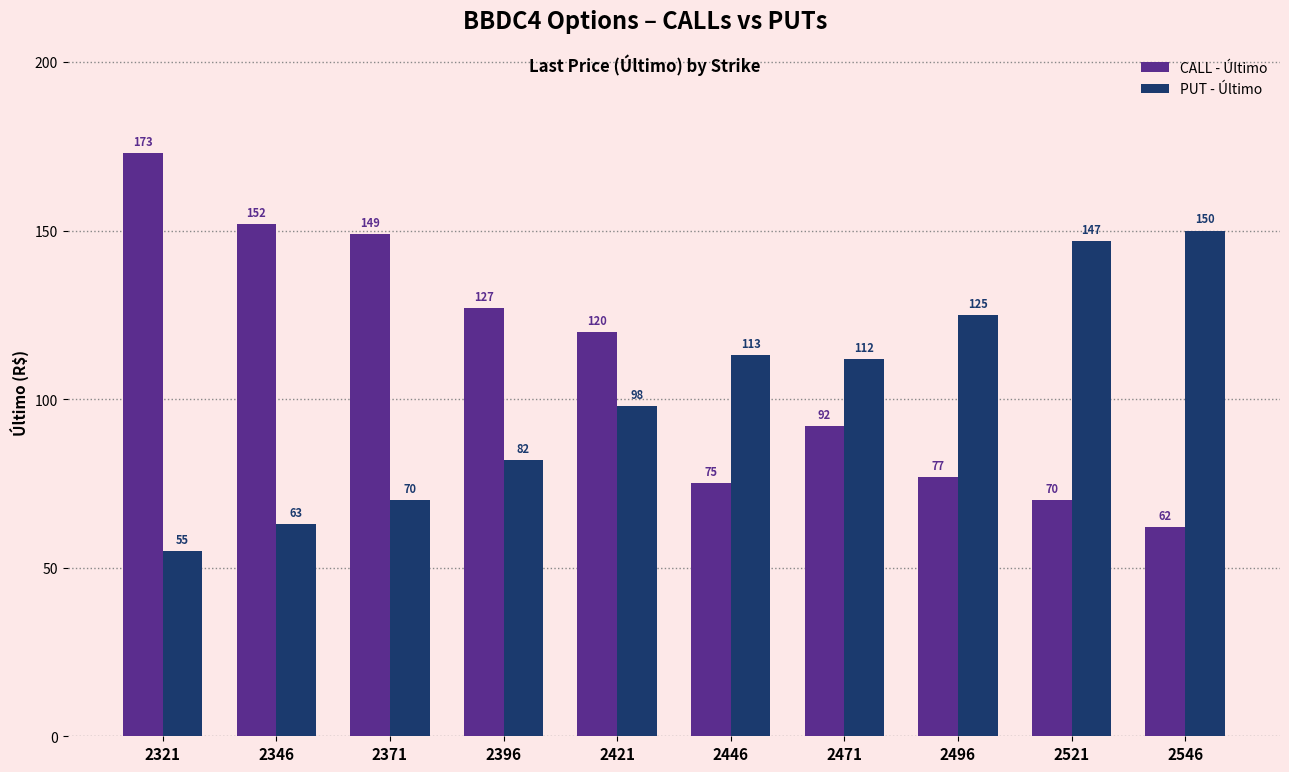

Rank the categories by PUT - Último value from highest to lowest.

2546, 2521, 2496, 2446, 2471, 2421, 2396, 2371, 2346, 2321